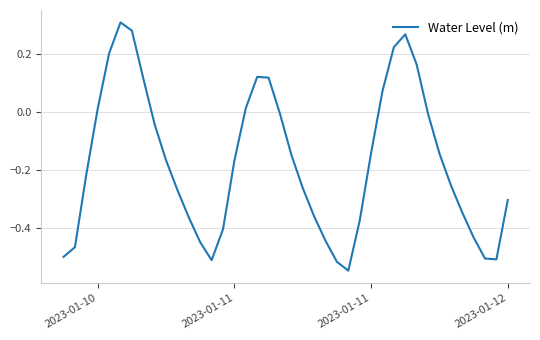

How many points are higher than both their immediate neighbors (excluding endpoints)?

3